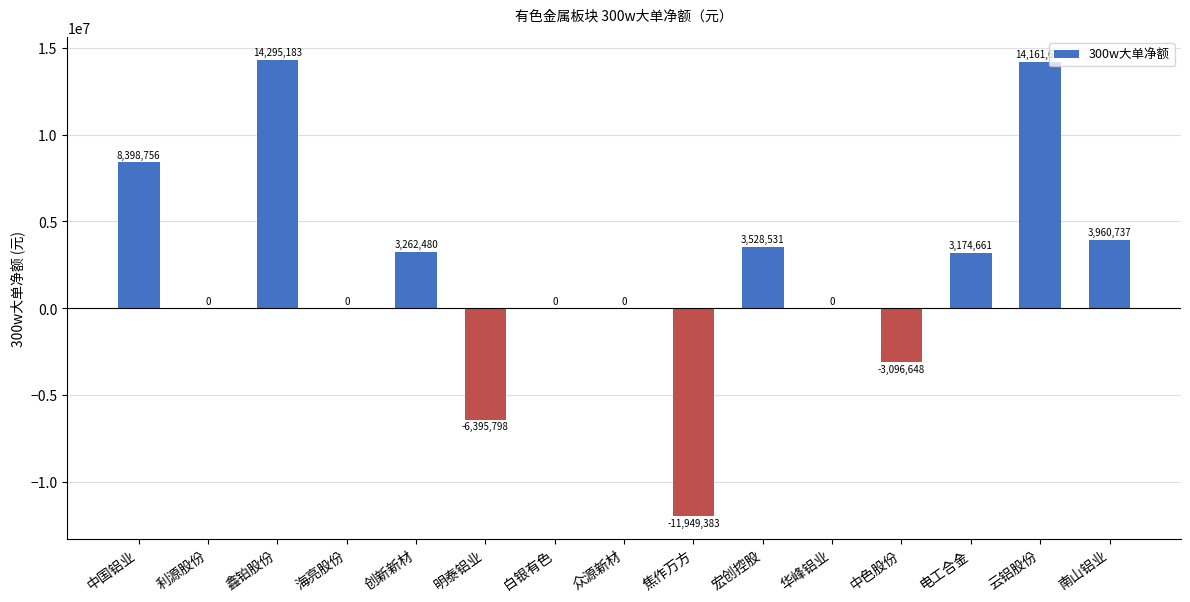

Where does the data first go above 0?

中国铝业